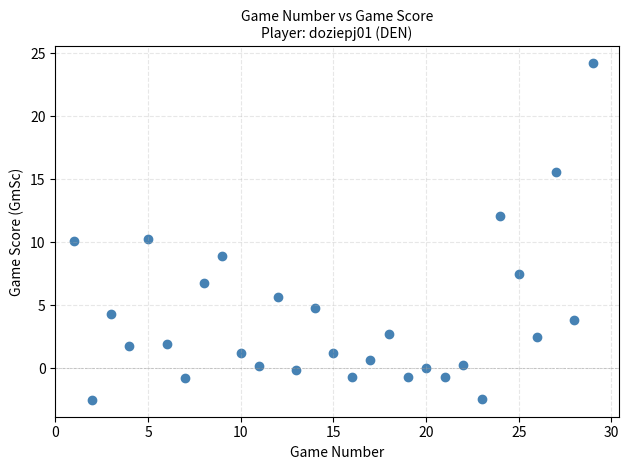

What is the range of X values (max minus min)?

28.0